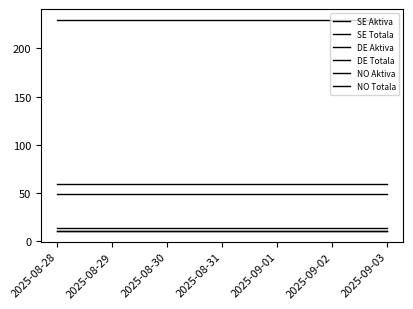

What is the label of the 1st point from the left?

2025-08-28